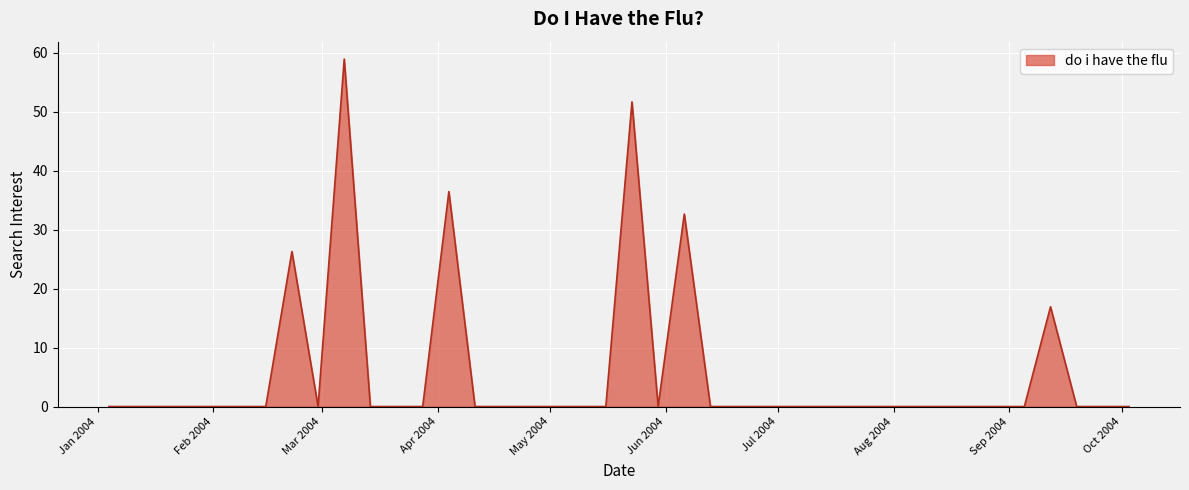

Does the chart have visible grid lines?

Yes